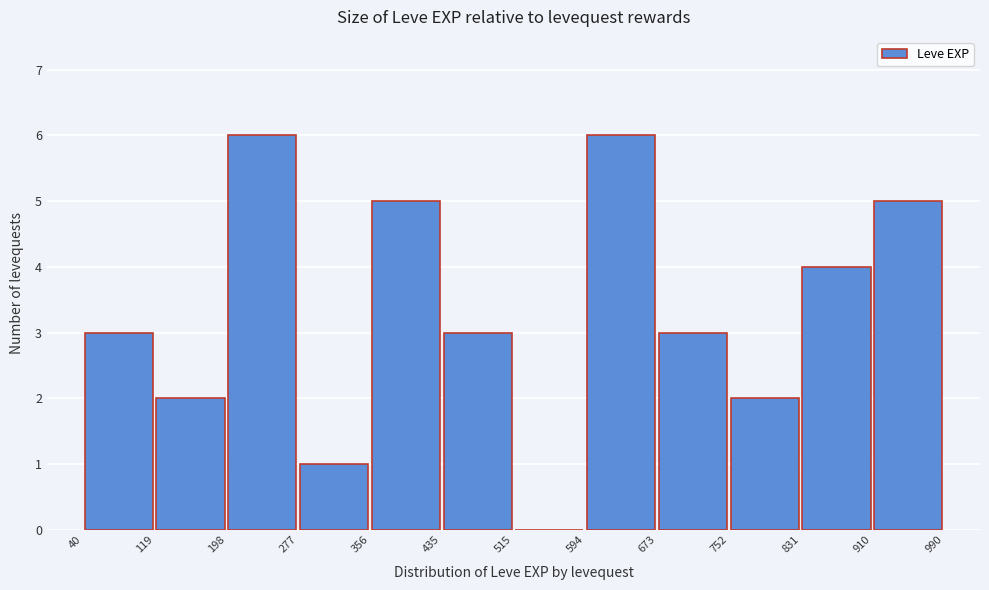

Reading left to right, list every bar in this chart as the range it spans on the x-axis followed by its height. The values are not printed on the chart, so give them approximately, as read against the axis.

40 to 119: 3
119 to 198: 2
198 to 277: 6
277 to 356: 1
356 to 435: 5
435 to 515: 3
515 to 594: 0
594 to 673: 6
673 to 752: 3
752 to 831: 2
831 to 910: 4
910 to 990: 5